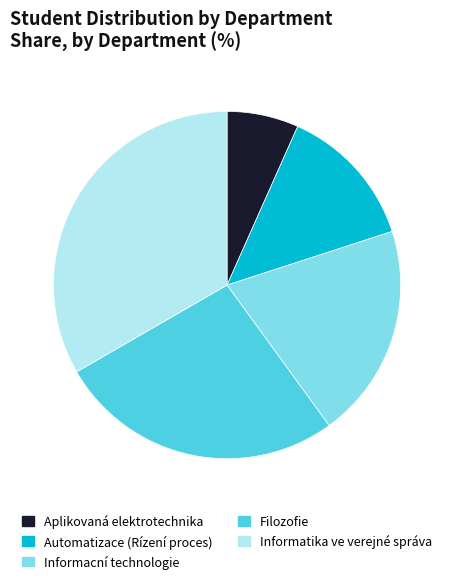

Is it true that Filozofie is 27% of the pie?

True